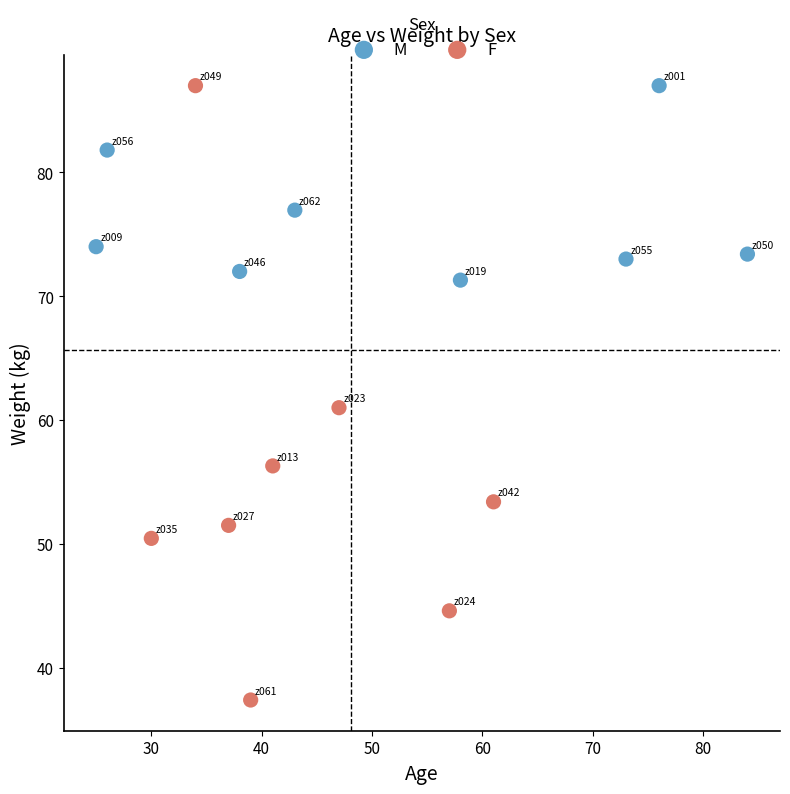

Which series has the widest spread of Y values?

F